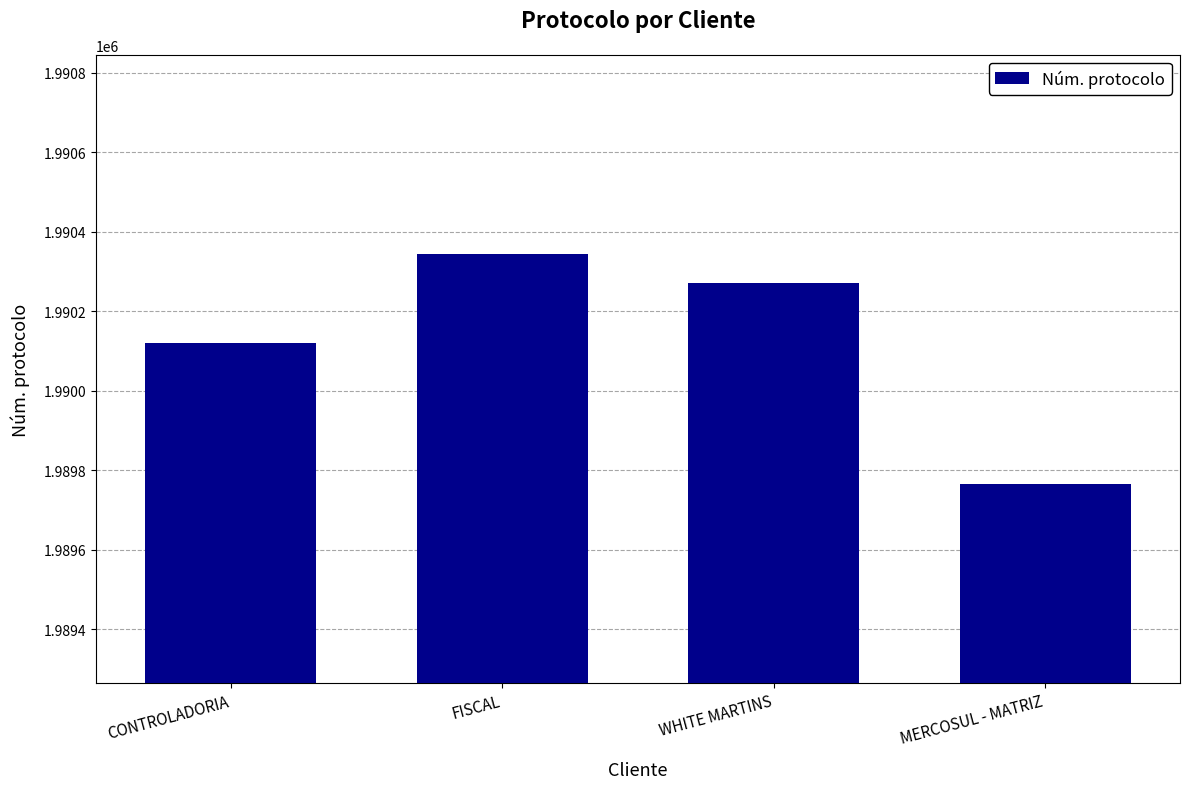

What position from the right is WHITE MARTINS?

2